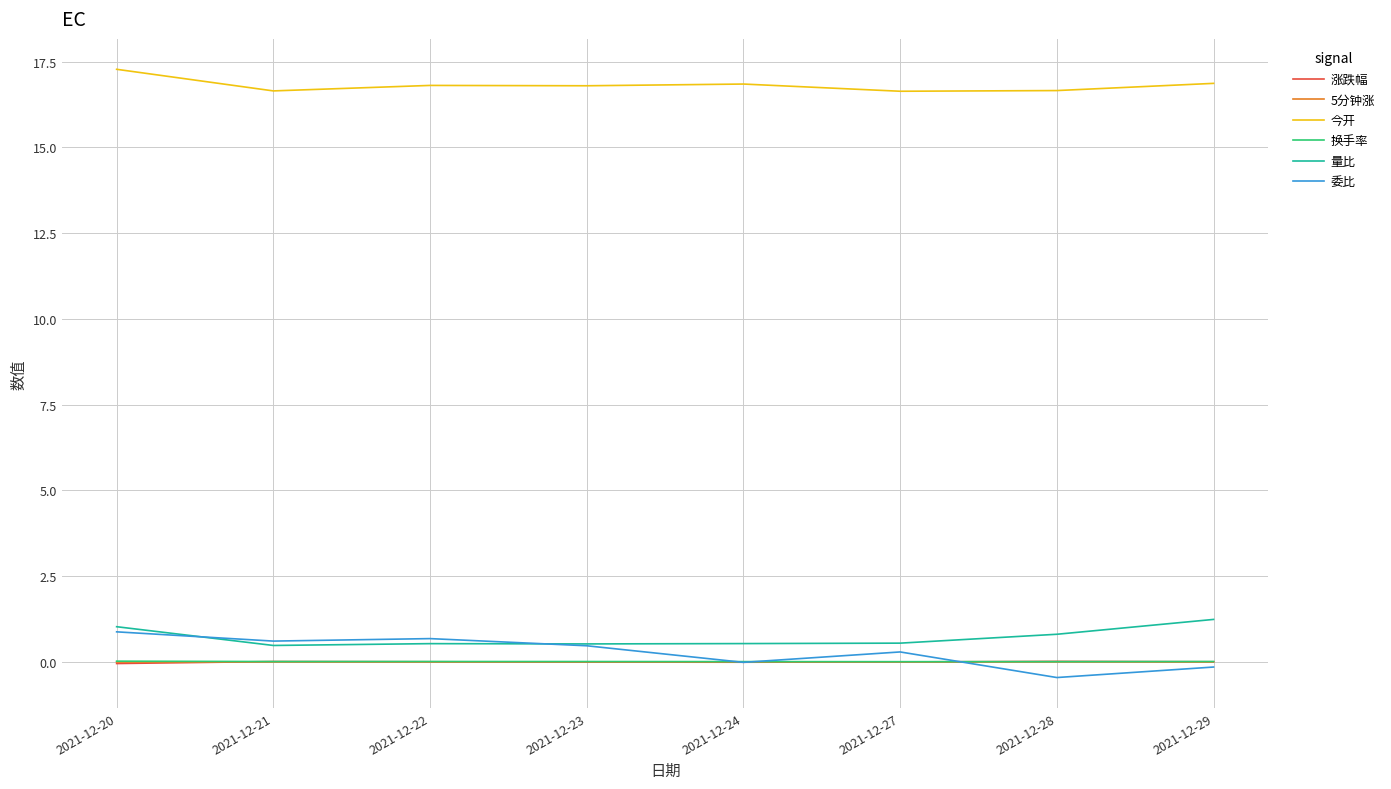

True or false: 量比 and 换手率 intersect in this chart.

False